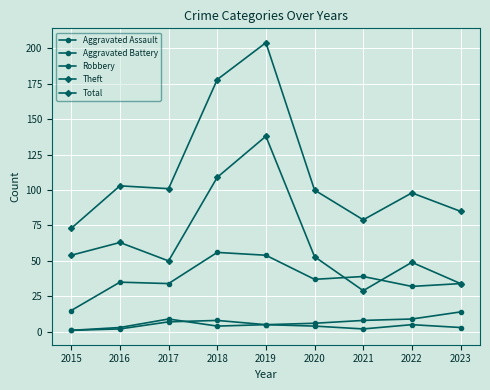

True or false: Aggravated Battery and Total intersect in this chart.

False